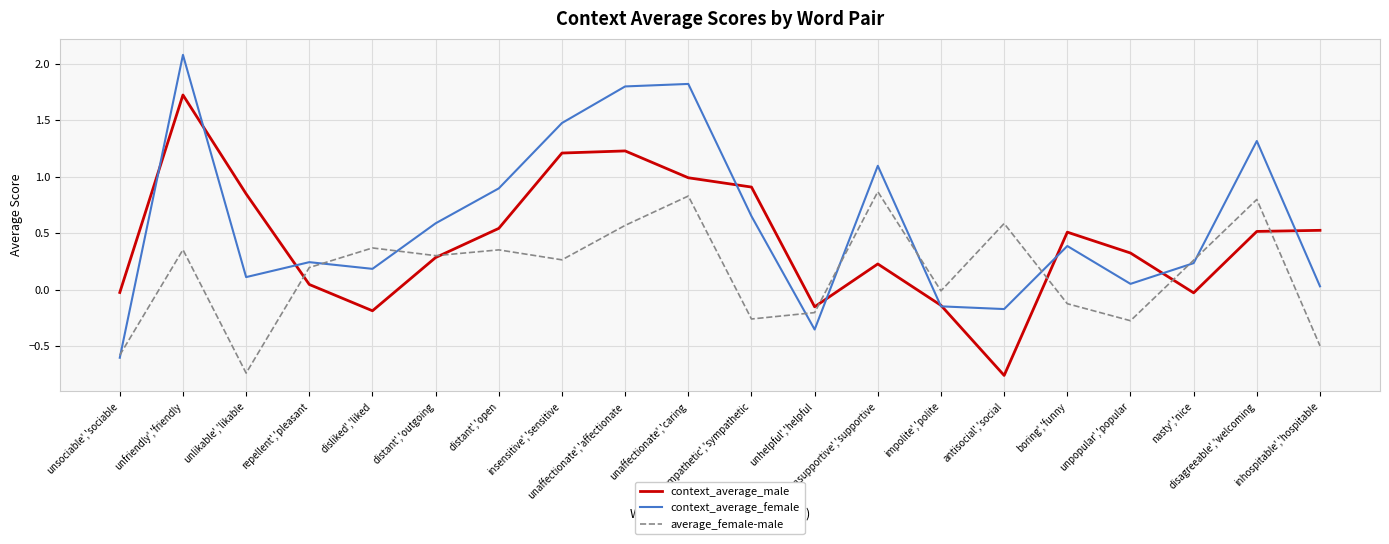

What is the spread (max minus min) of values at antisocial','social?

1.3